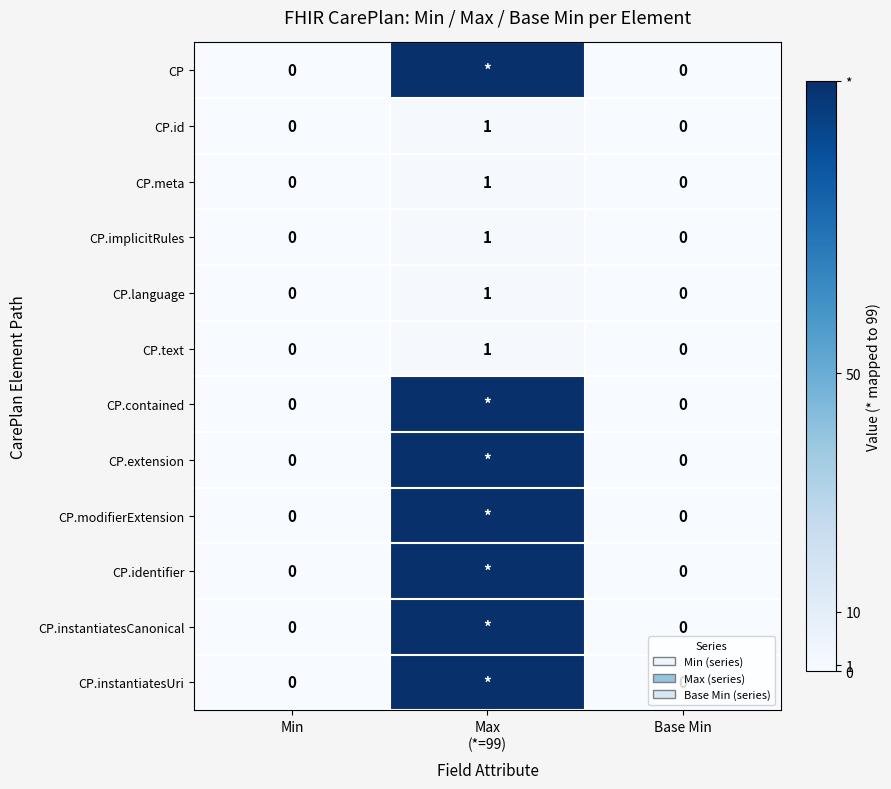

Count the CP.implicitRules values in the range 0 to 1.

3